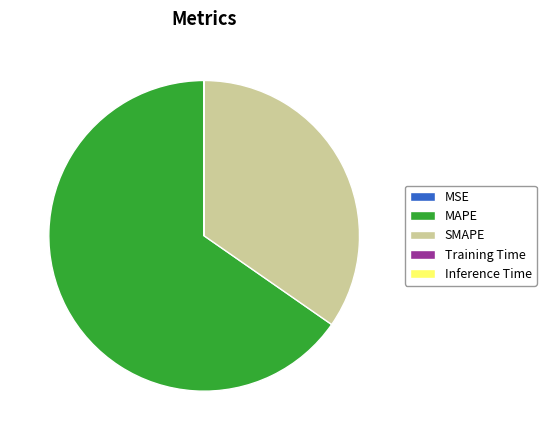

Which slice is the largest?

MAPE